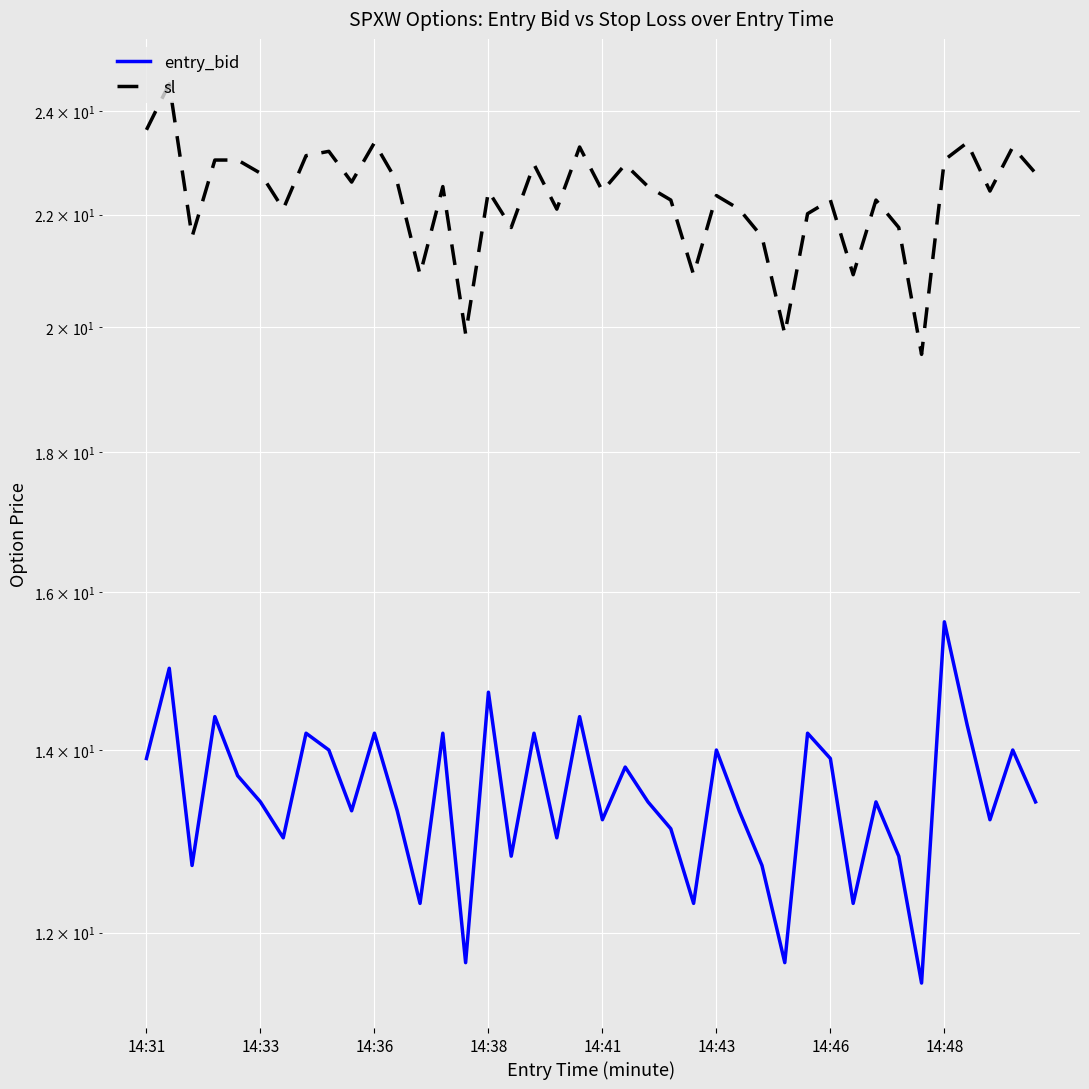

Reading left to right, list all the values displayed in this chart.

entry_bid: 13.9	15.0	12.7	14.4	13.7	13.4	13.0	14.2	14.0	13.3	14.2	13.3	12.3	14.2	11.7	14.7	12.8	14.2	13.0	14.4	13.2	13.8	13.4	13.1	12.3	14.0	13.3	12.7	11.7	14.2	13.9	12.3	13.4	12.8	11.5	15.6	14.3	13.2	14.0	13.4
sl: 23.6	24.6	21.6	23.0	23.0	22.8	22.1	23.1	23.2	22.6	23.4	22.6	20.9	22.5	19.9	22.4	21.8	22.9	22.1	23.3	22.4	22.9	22.5	22.3	20.9	22.4	22.1	21.6	19.9	22.0	22.3	20.9	22.3	21.8	19.6	23.0	23.4	22.4	23.3	22.8